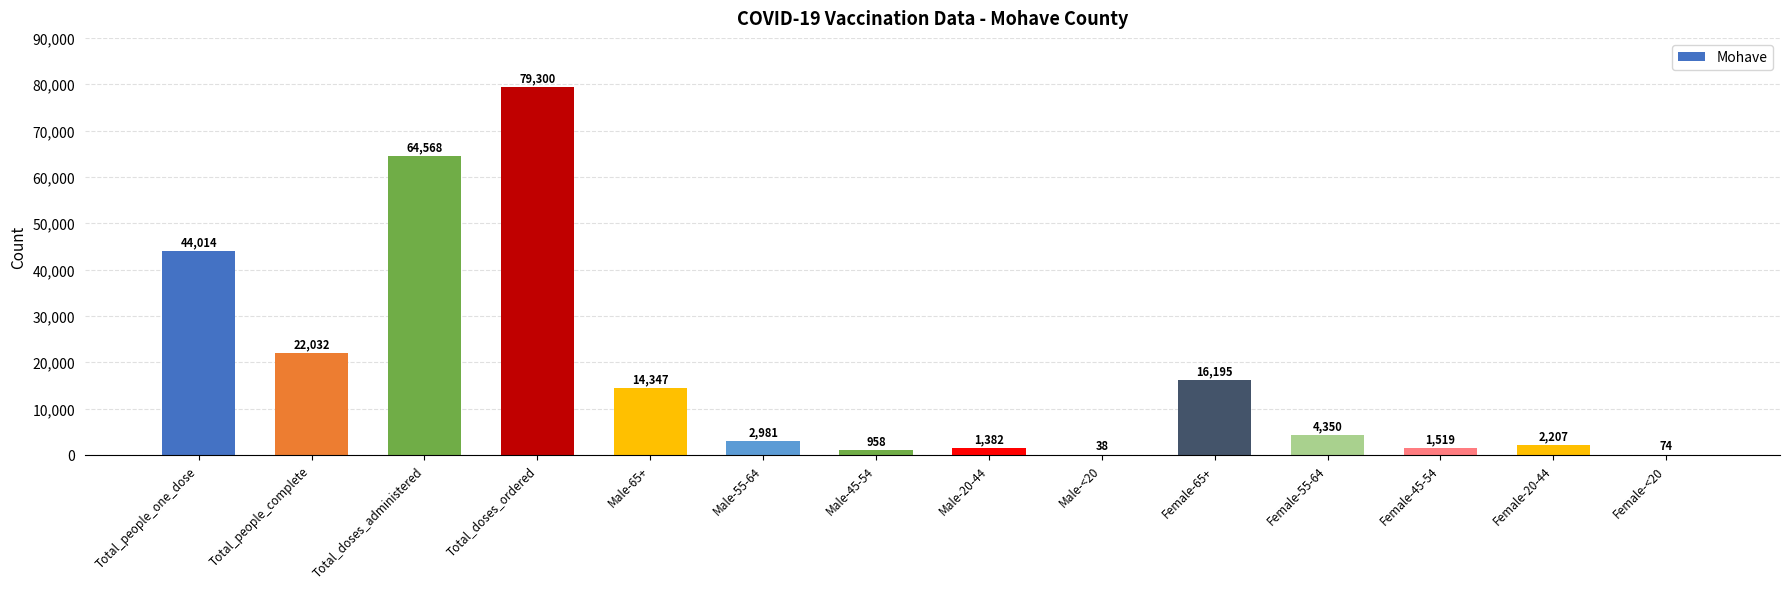

The value at Female-20-44 is 2207. True or false?

True